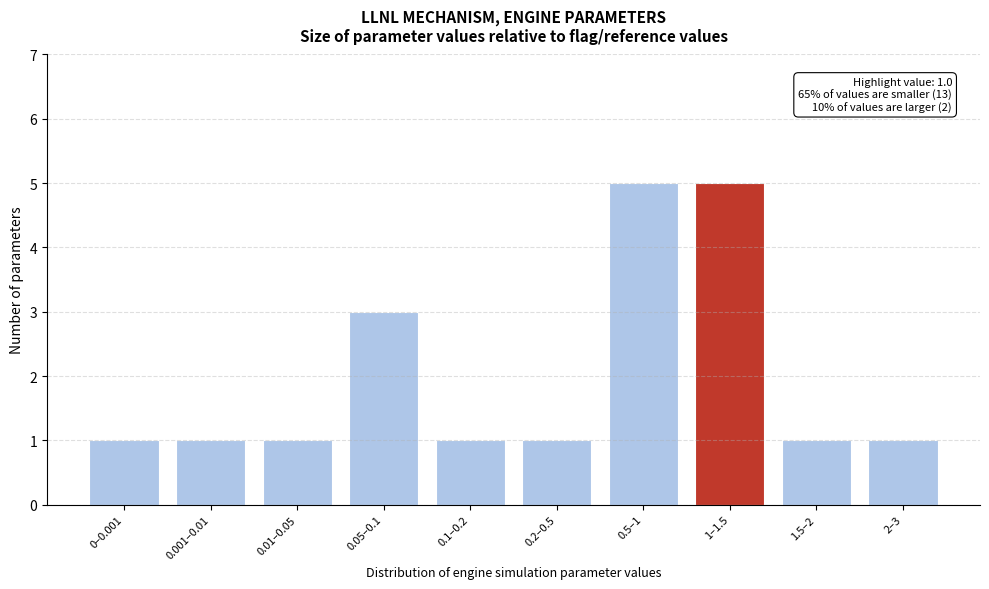

Reading right to left, extract all data points from this chart.

1	1	5	5	1	1	3	1	1	1